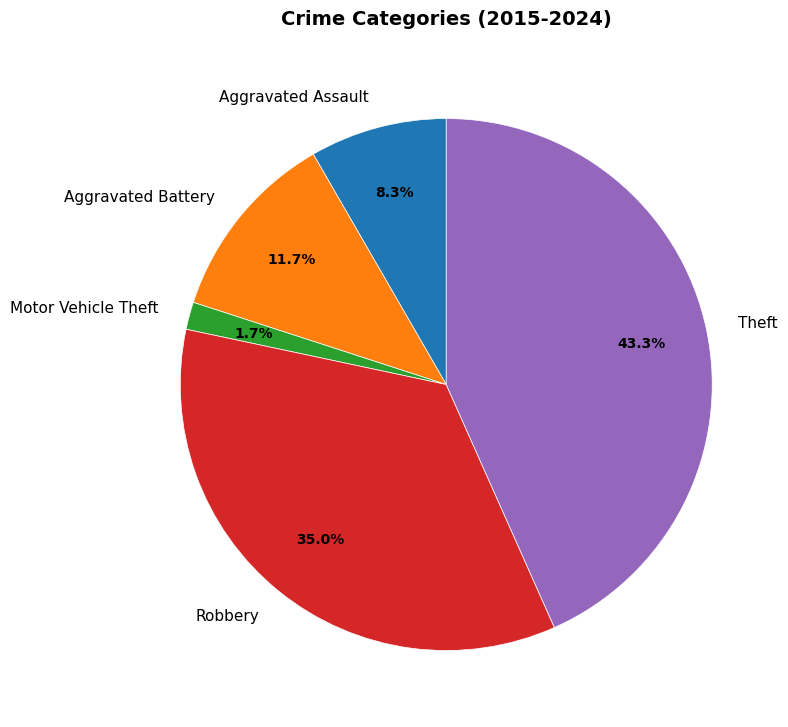

What is the ratio of the value at Motor Vehicle Theft to the value at Aggravated Assault?

0.2